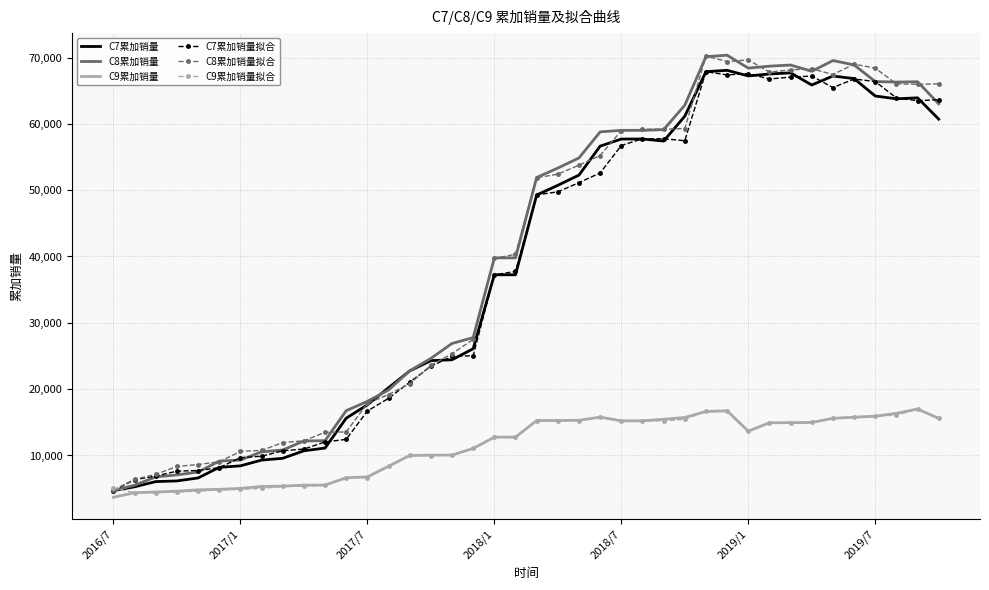

What is the lowest value of the C7累加销量拟合 series?

4701